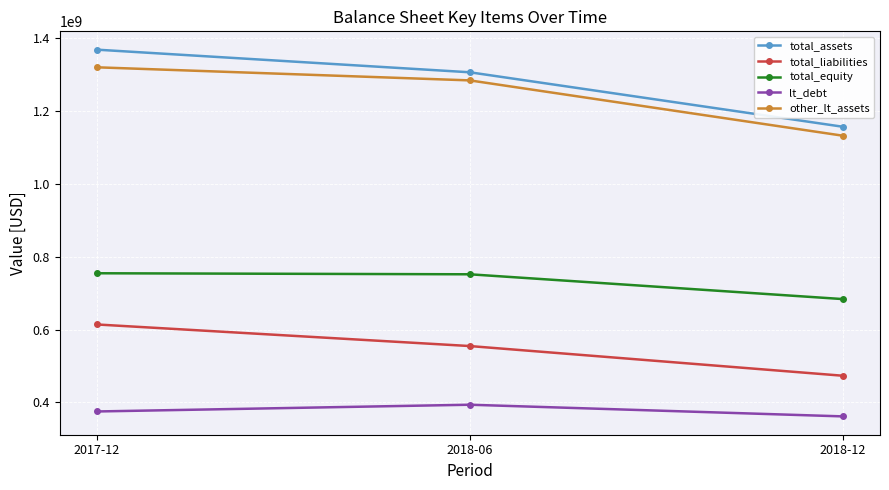

What position from the left is 2017-12?

1